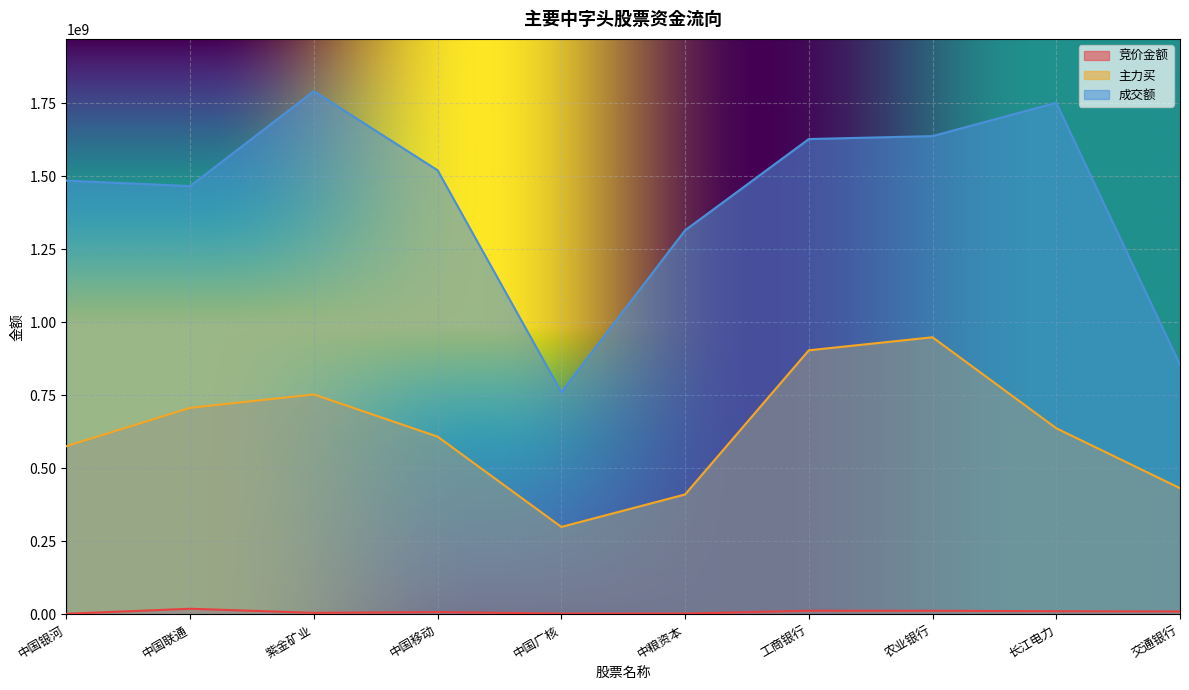

At which category does the chart reach its peak across all series?

紫金矿业